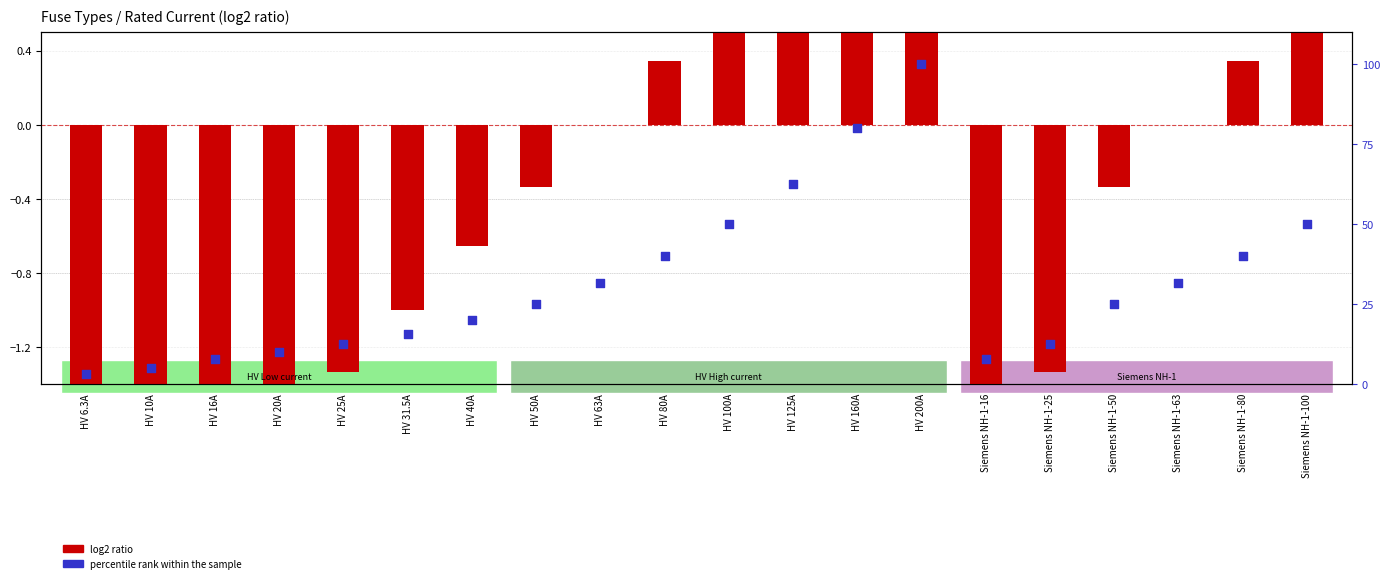

Which series reaches the maximum Y coordinate?

percentile rank within the sample